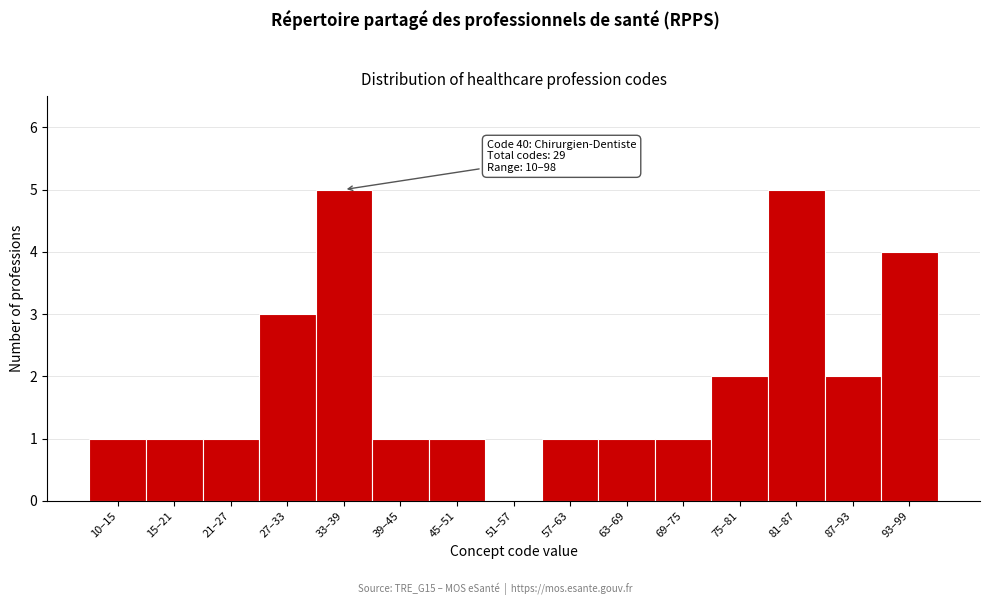

Reading left to right, transcribe all the data shown in this chart.

10–15=1	15–21=1	21–27=1	27–33=3	33–39=5	39–45=1	45–51=1	51–57=0	57–63=1	63–69=1	69–75=1	75–81=2	81–87=5	87–93=2	93–99=4